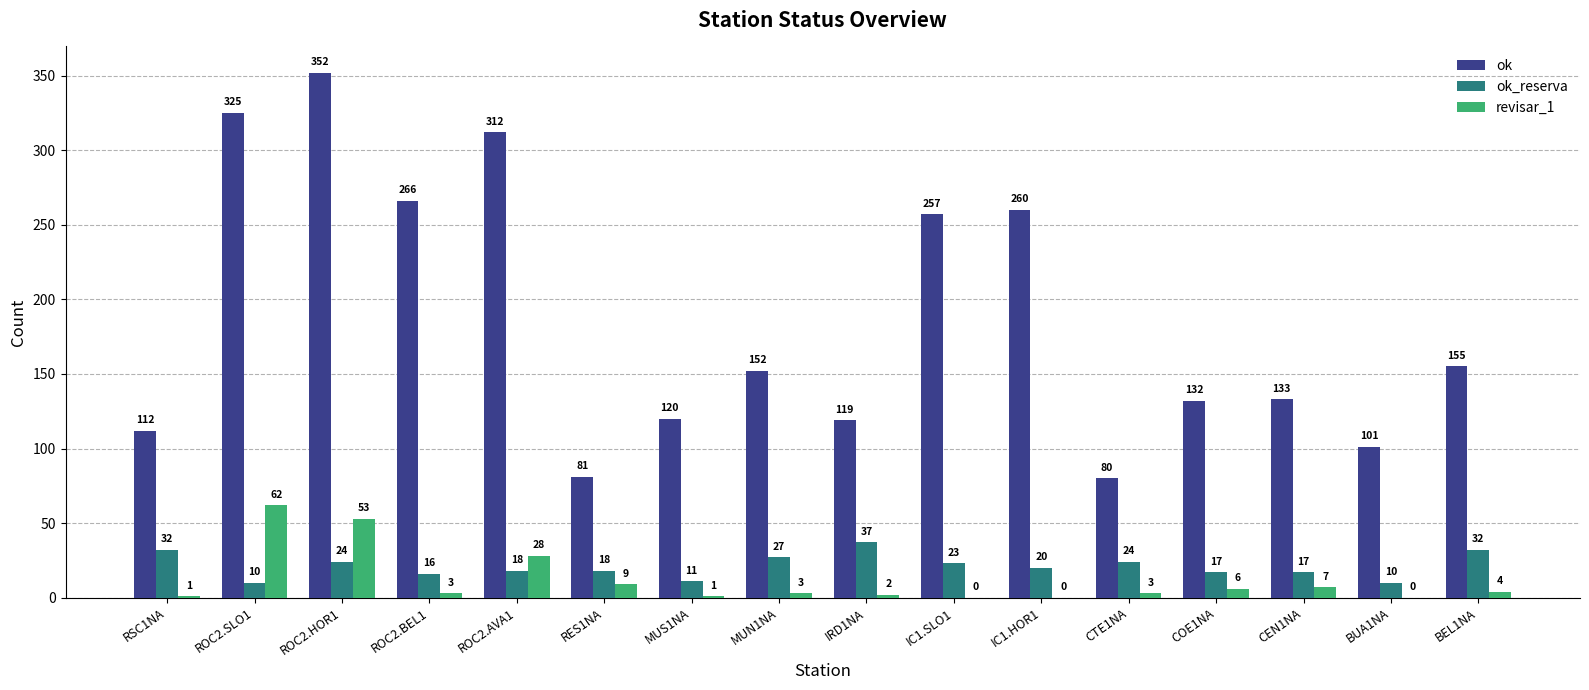

What is the sum of all ok_reserva values?

336